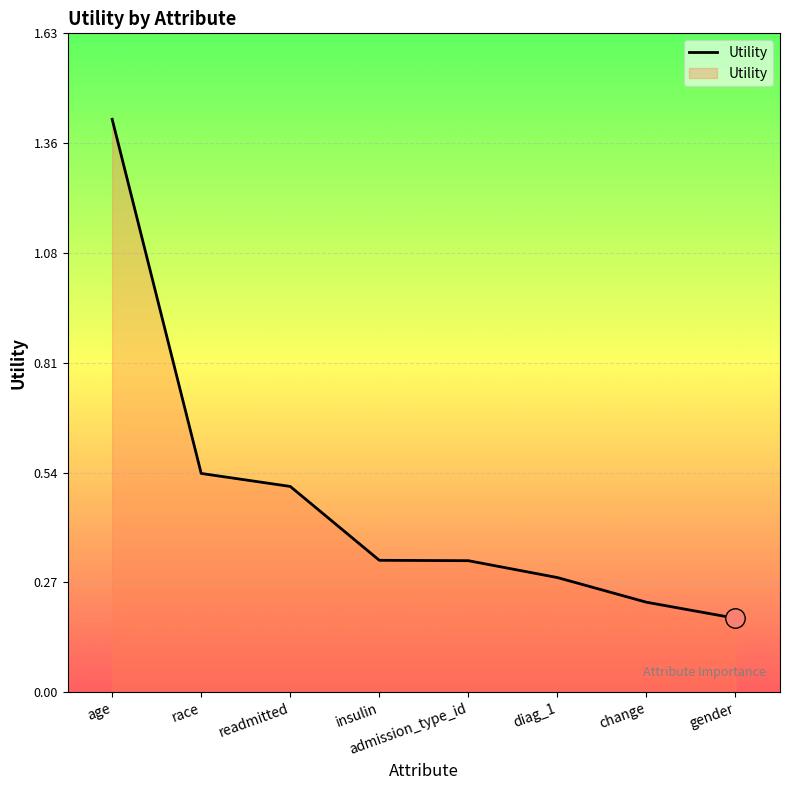

What position from the left is insulin?

4